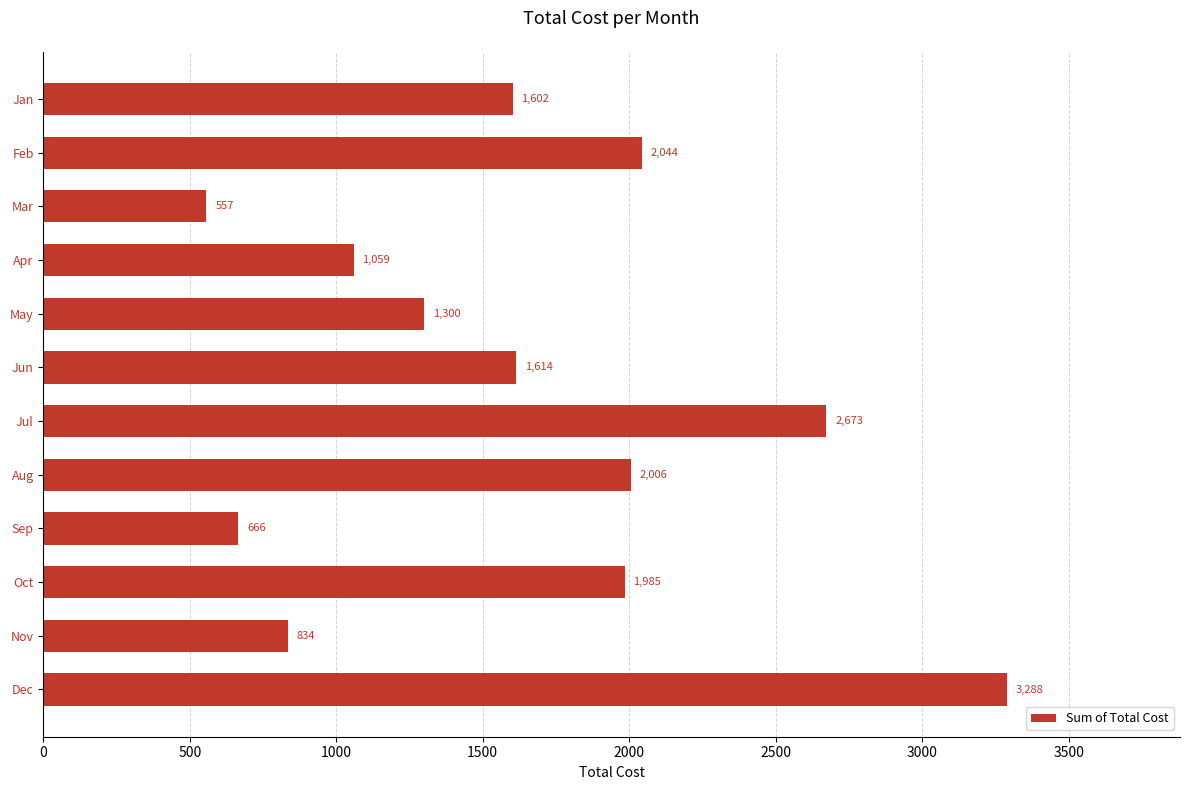

List the labels in order of value, smallest first.

Mar, Sep, Nov, Apr, May, Jan, Jun, Oct, Aug, Feb, Jul, Dec